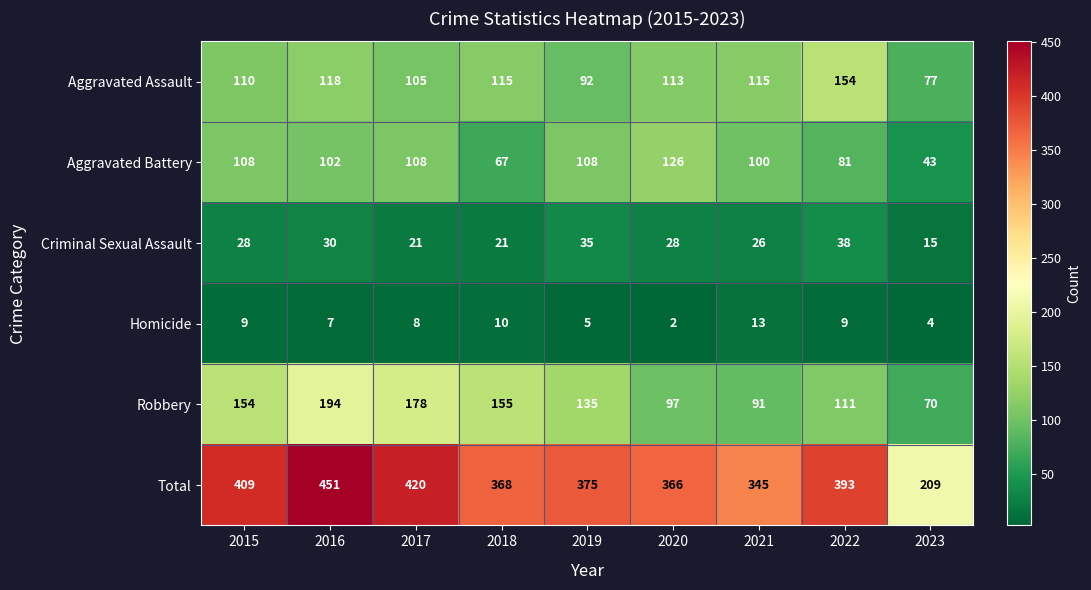

Which series has the largest range (max minus min)?

Total